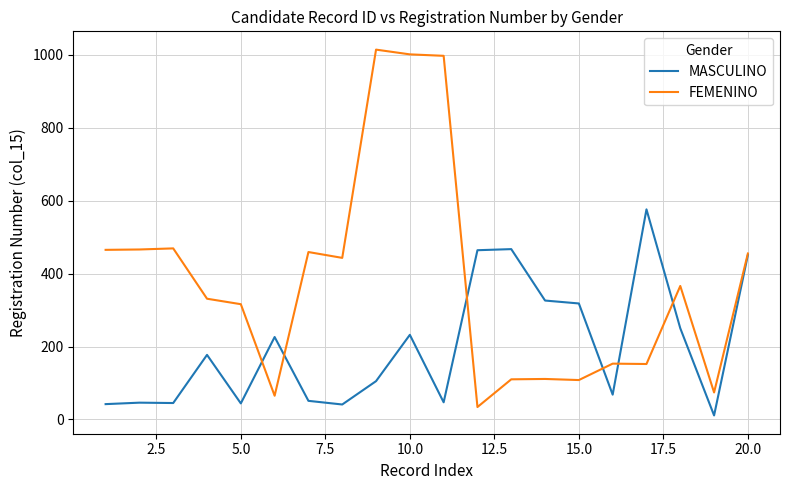

How many lines are shown in the chart?

2